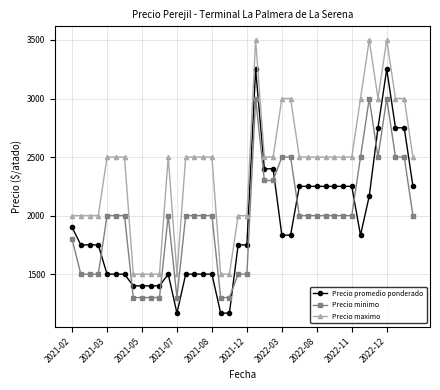

What is the lowest value of the Precio promedio ponderado series?

1167